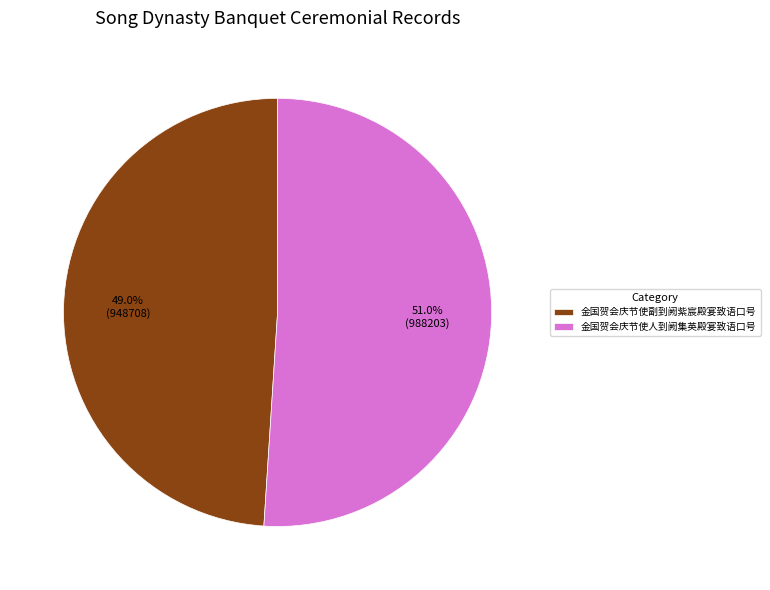

To the nearest percent, what portion does 金国贺会庆节使副到阙紫宸殿宴致语口号 represent?

49%